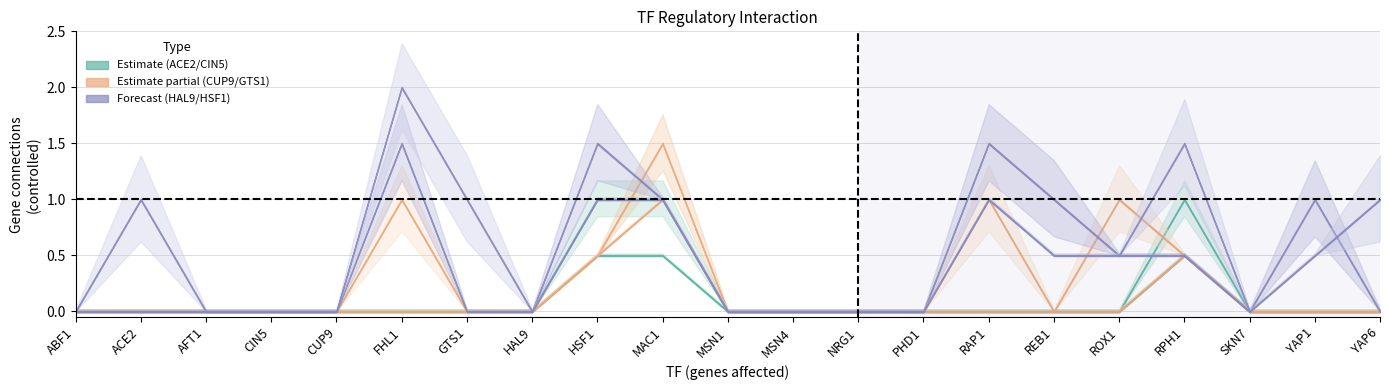

True or false: GTS1 has a value of 0 at REB1.

True